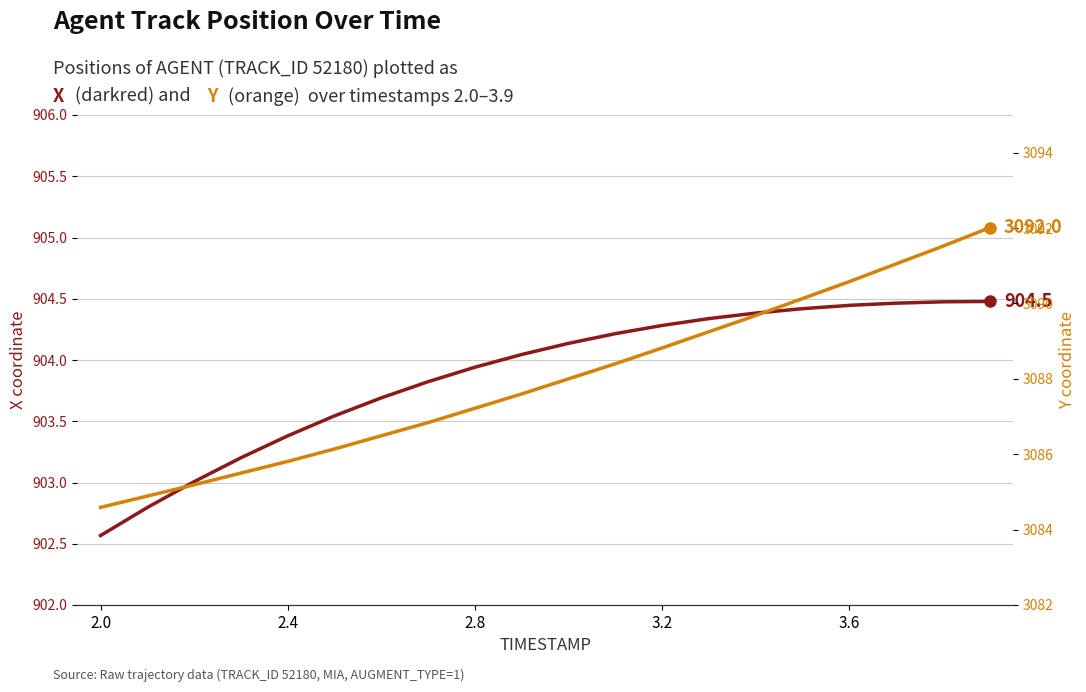

How many categories are shown in the chart?

20